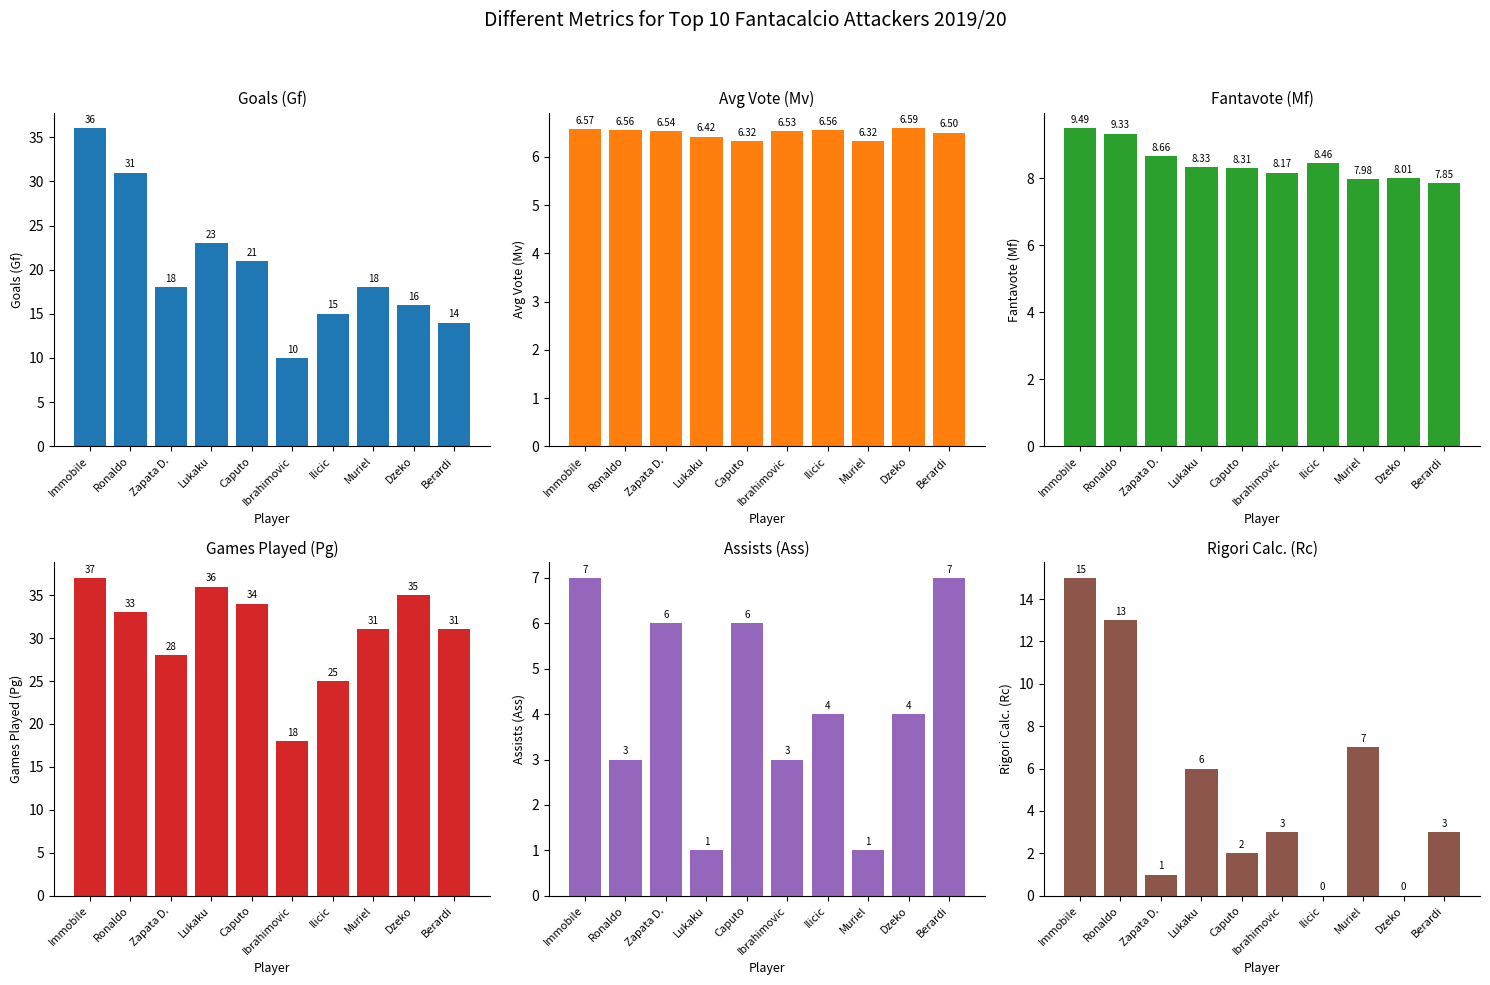

Reading left to right, what are all the values shown in this chart?

Goals (Gf): Immobile=36.0	Ronaldo=31.0	Zapata D.=18.0	Lukaku=23.0	Caputo=21.0	Ibrahimovic=10.0	Ilicic=15.0	Muriel=18.0	Dzeko=16.0	Berardi=14.0
Avg Vote (Mv): Immobile=6.6	Ronaldo=6.6	Zapata D.=6.5	Lukaku=6.4	Caputo=6.3	Ibrahimovic=6.5	Ilicic=6.6	Muriel=6.3	Dzeko=6.6	Berardi=6.5
Fantavote (Mf): Immobile=9.5	Ronaldo=9.3	Zapata D.=8.7	Lukaku=8.3	Caputo=8.3	Ibrahimovic=8.2	Ilicic=8.5	Muriel=8.0	Dzeko=8.0	Berardi=7.8
Games Played (Pg): Immobile=37.0	Ronaldo=33.0	Zapata D.=28.0	Lukaku=36.0	Caputo=34.0	Ibrahimovic=18.0	Ilicic=25.0	Muriel=31.0	Dzeko=35.0	Berardi=31.0
Assists (Ass): Immobile=7.0	Ronaldo=3.0	Zapata D.=6.0	Lukaku=1.0	Caputo=6.0	Ibrahimovic=3.0	Ilicic=4.0	Muriel=1.0	Dzeko=4.0	Berardi=7.0
Rigori Calc. (Rc): Immobile=15.0	Ronaldo=13.0	Zapata D.=1.0	Lukaku=6.0	Caputo=2.0	Ibrahimovic=3.0	Ilicic=0.0	Muriel=7.0	Dzeko=0.0	Berardi=3.0